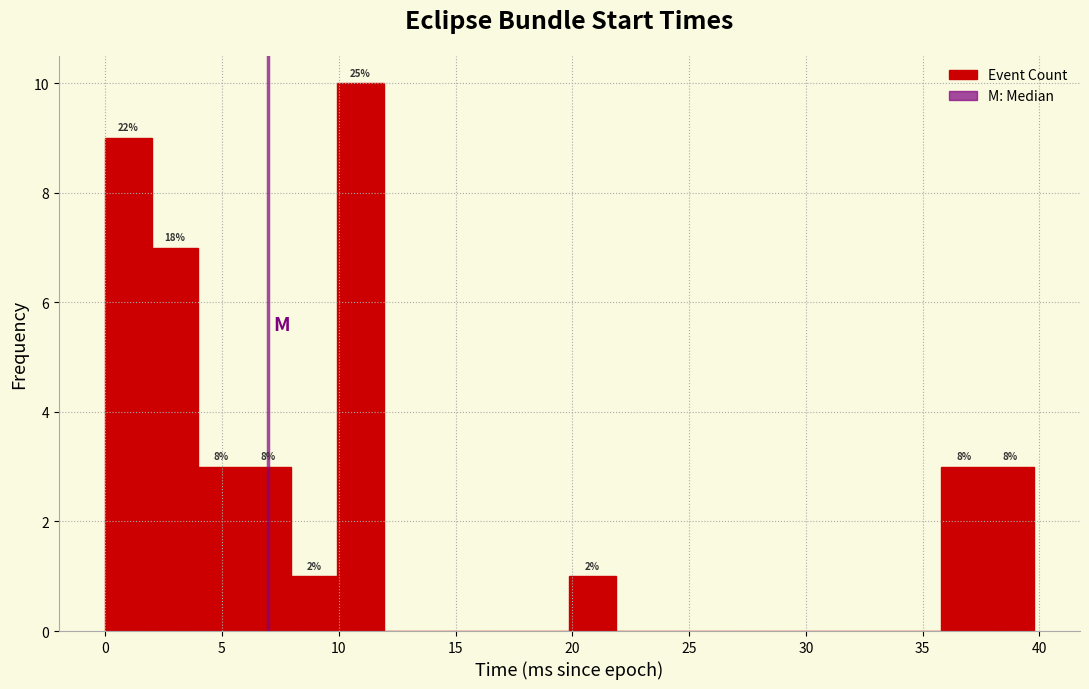

Around what value on the x-axis is the tallest bar? Give the approximate position of its centre, as read against the axis.

11.0